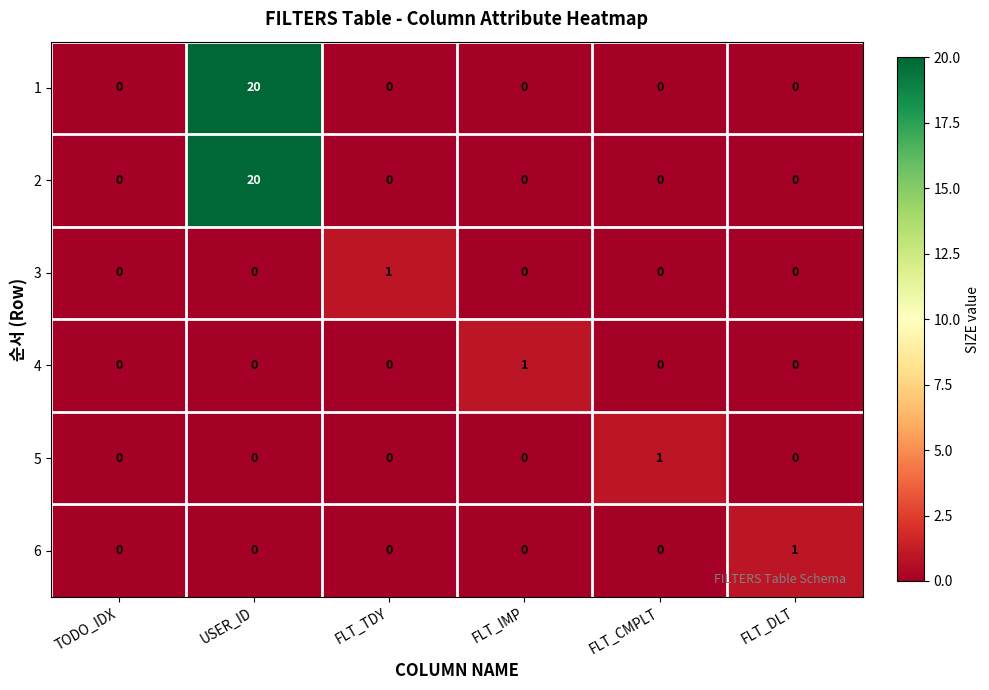

What is the highest value of the 2 series?

20